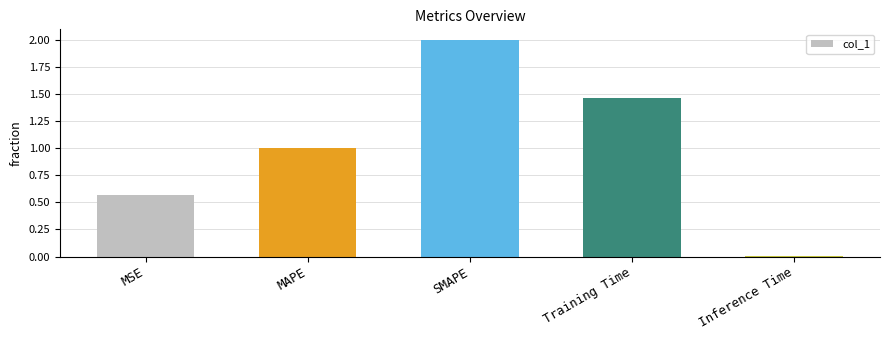

List the labels in order of value, largest first.

SMAPE, Training Time, MAPE, MSE, Inference Time